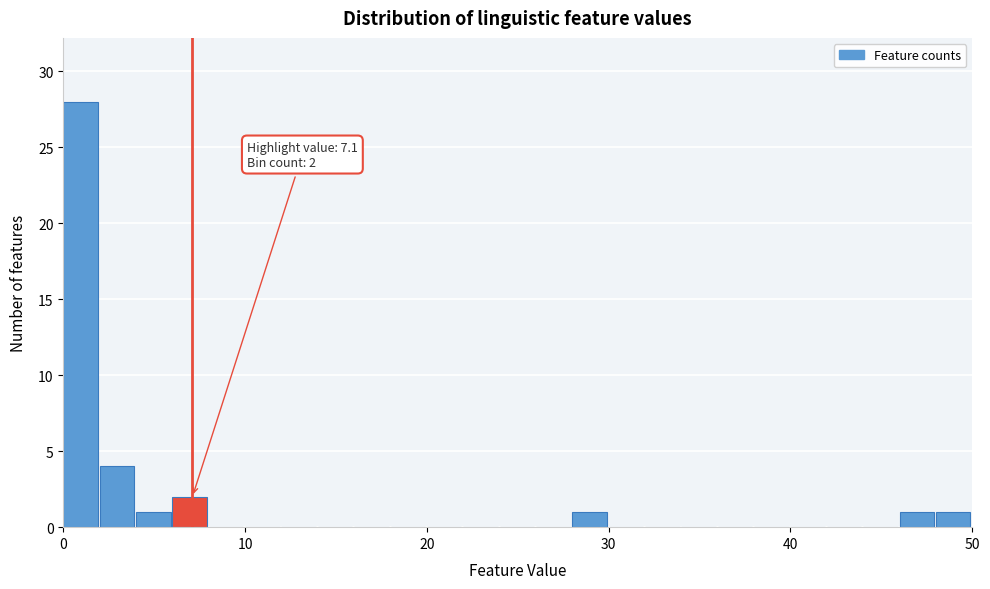

Read against the x-axis, roughly where is the centre of the tallest bar?

1